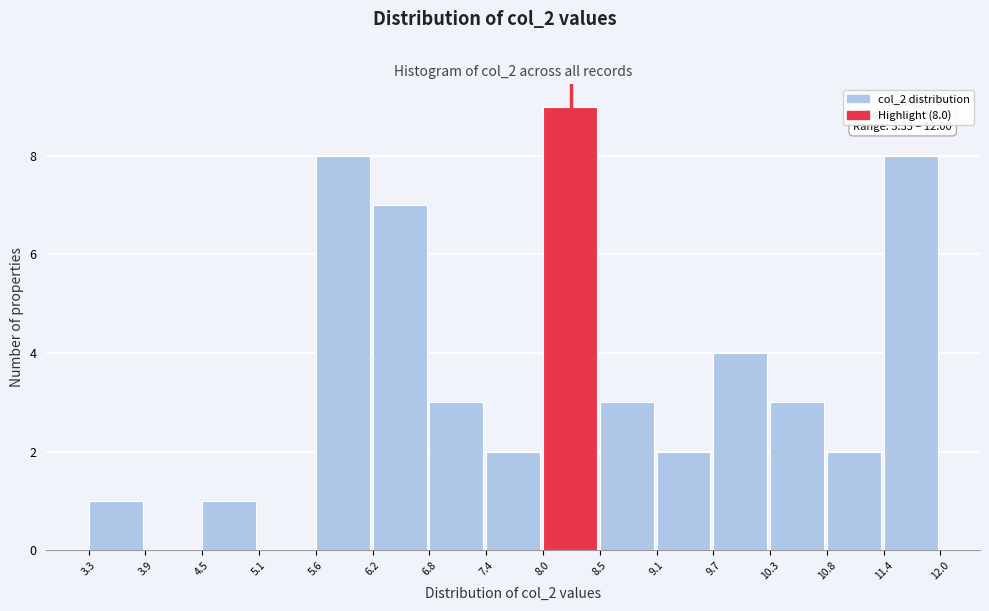

Which range on the x-axis has the tallest bar?

8.0 to 8.5